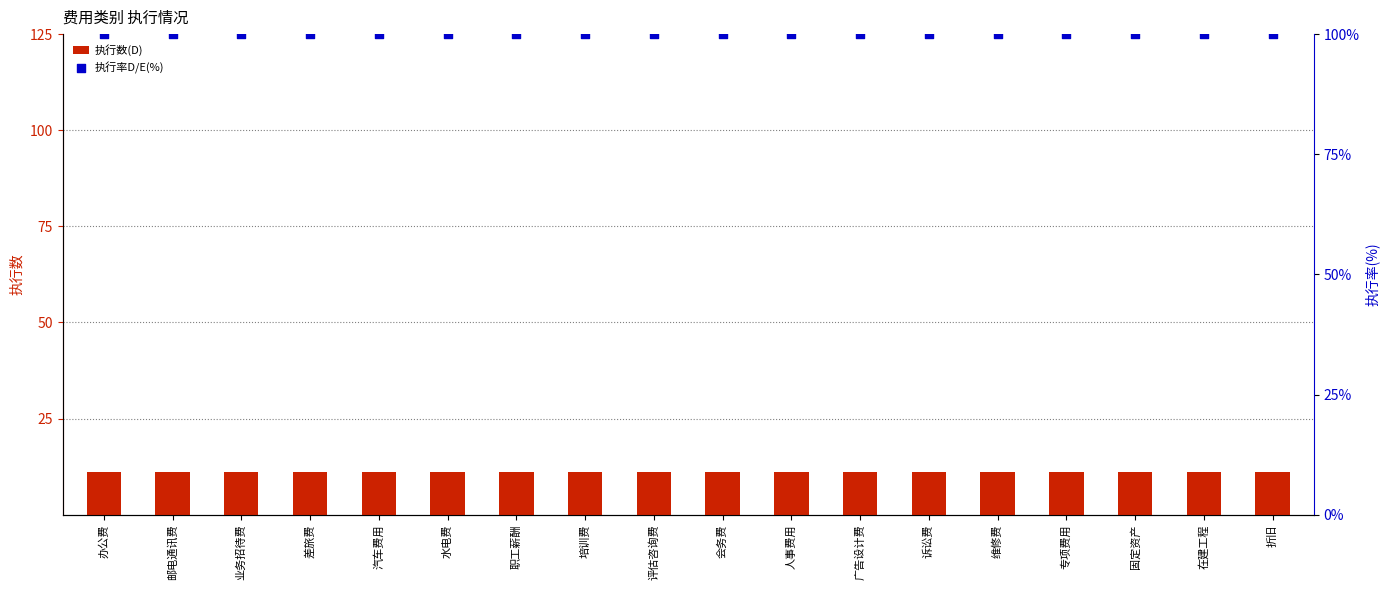

What is the total value across all series at 维修费?

111